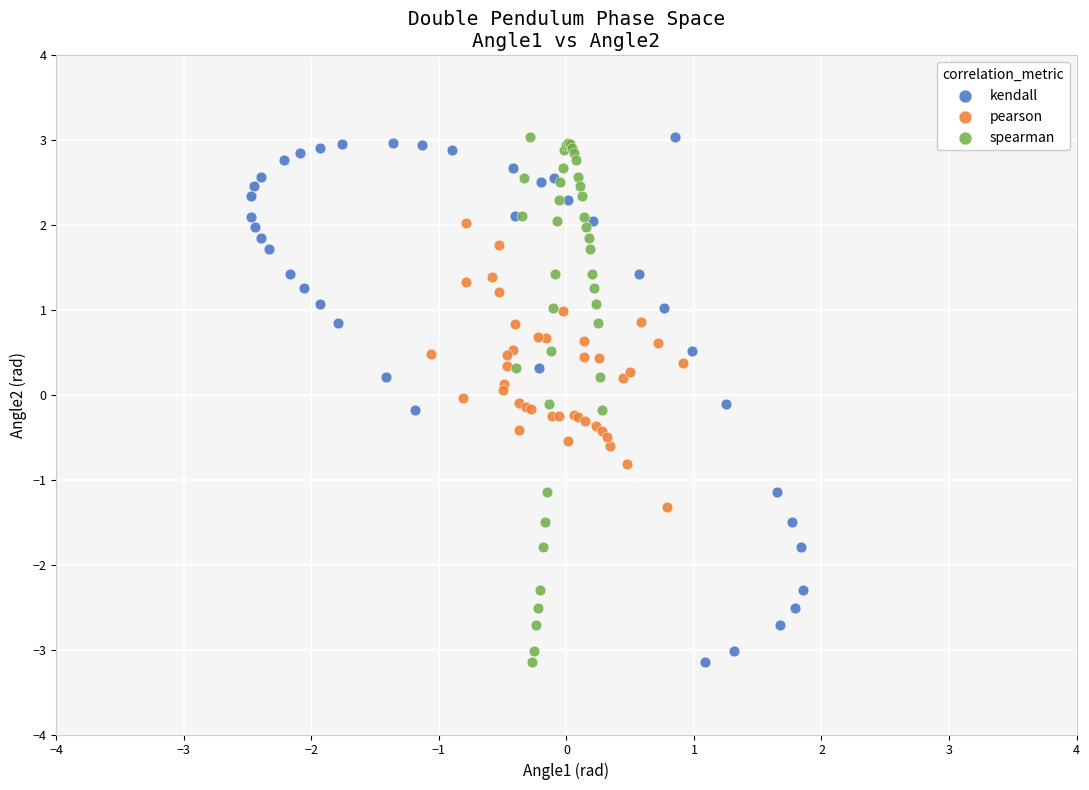

What are all the series names shown in the legend?

kendall, pearson, spearman